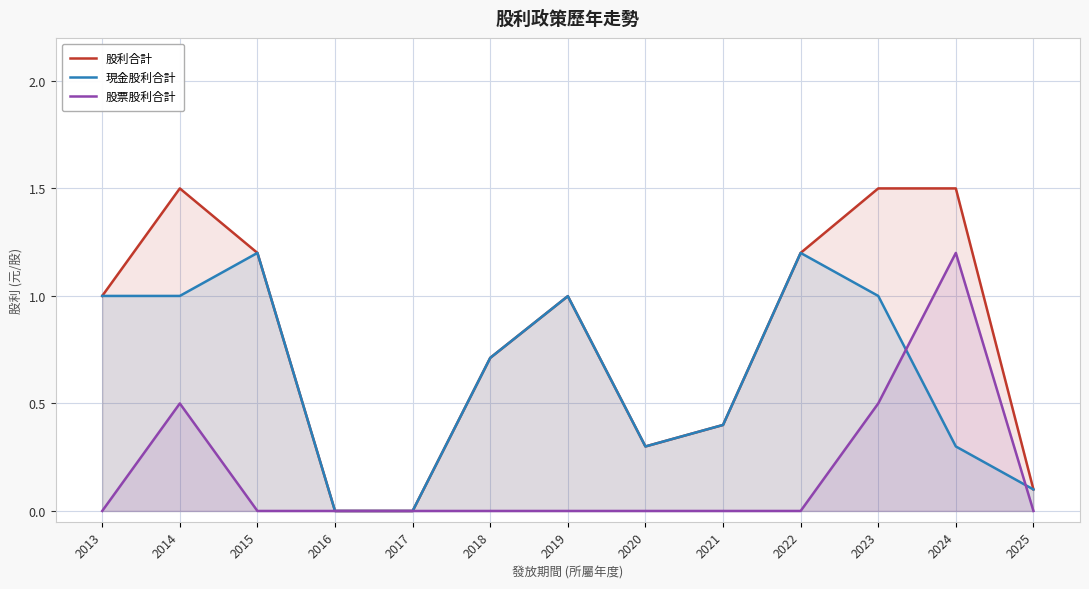

List the series in order of their peak value, lowest first.

現金股利合計, 股票股利合計, 股利合計